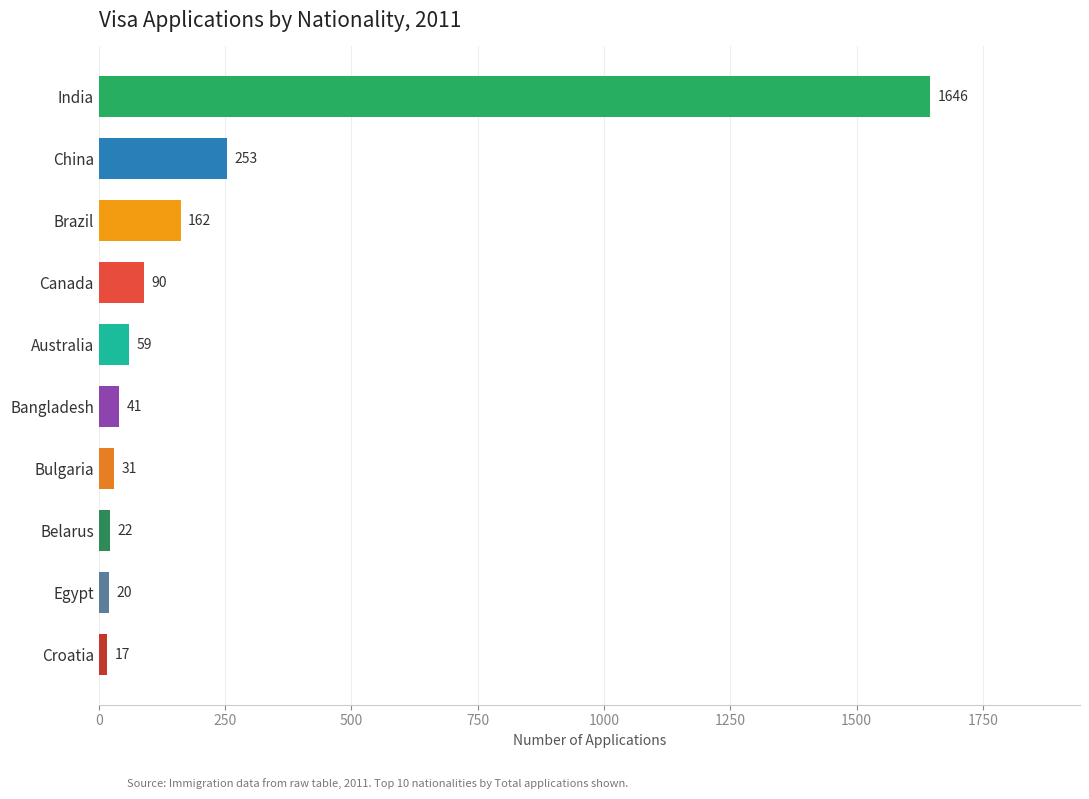

How many values are below 59?

5